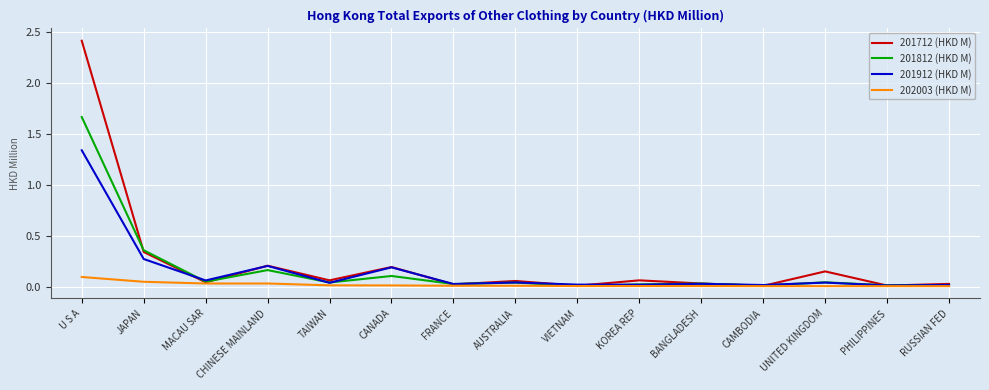

Which series has the widest spread of values?

201712 (HKD M)